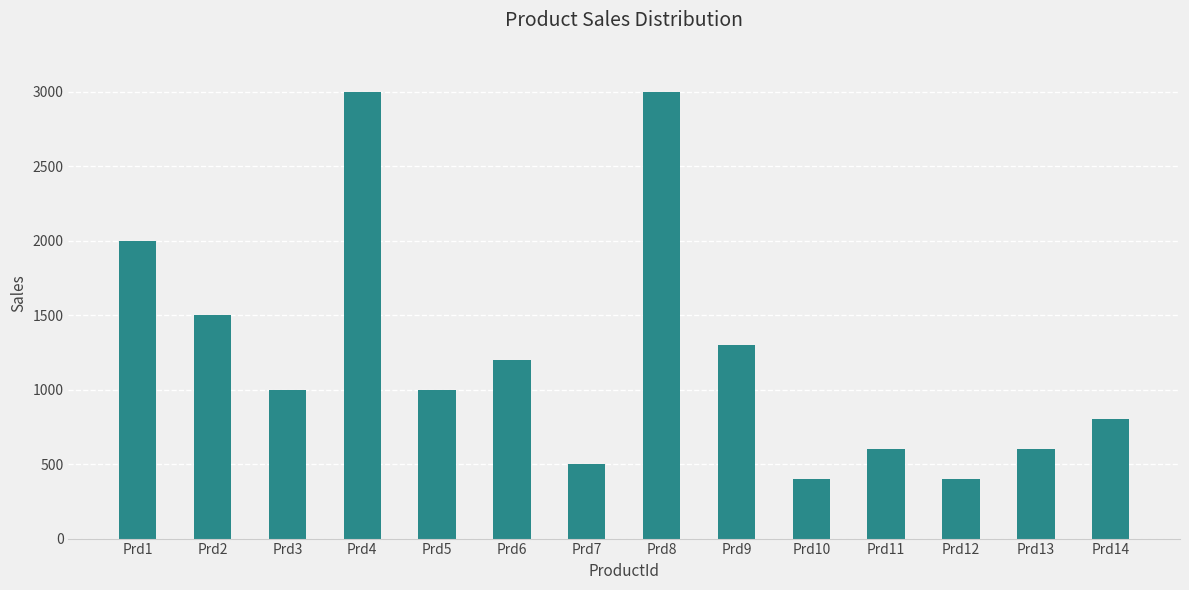

What is the smallest value displayed?

400